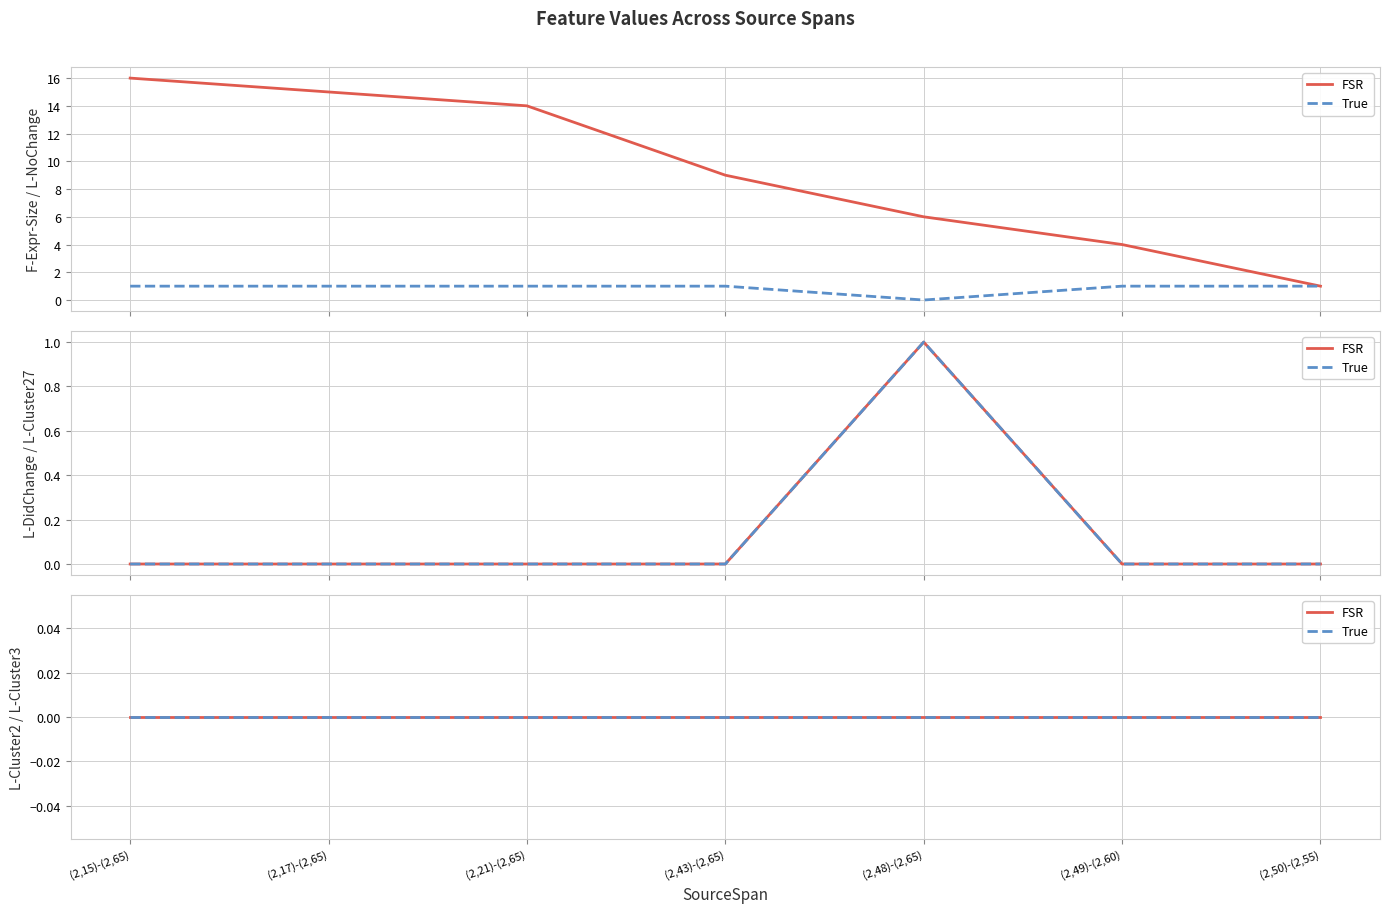

What is the maximum value for L-Cluster27?

1